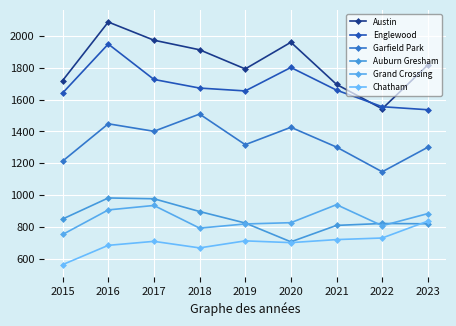

The value of Chatham at 2023 is 1290. True or false?

False